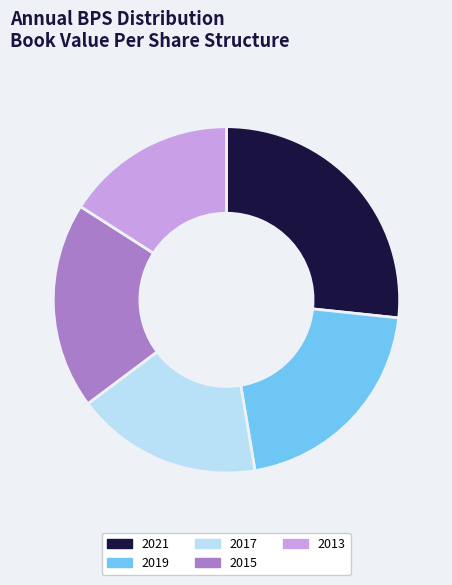

Is there a majority slice in this chart?

No